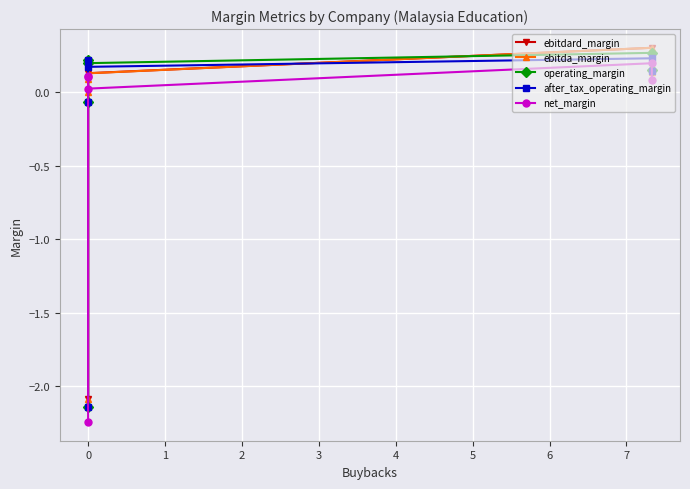

Rank the series at 0 from lowest to highest value.

net_margin, after_tax_operating_margin, operating_margin, ebitdard_margin, ebitda_margin